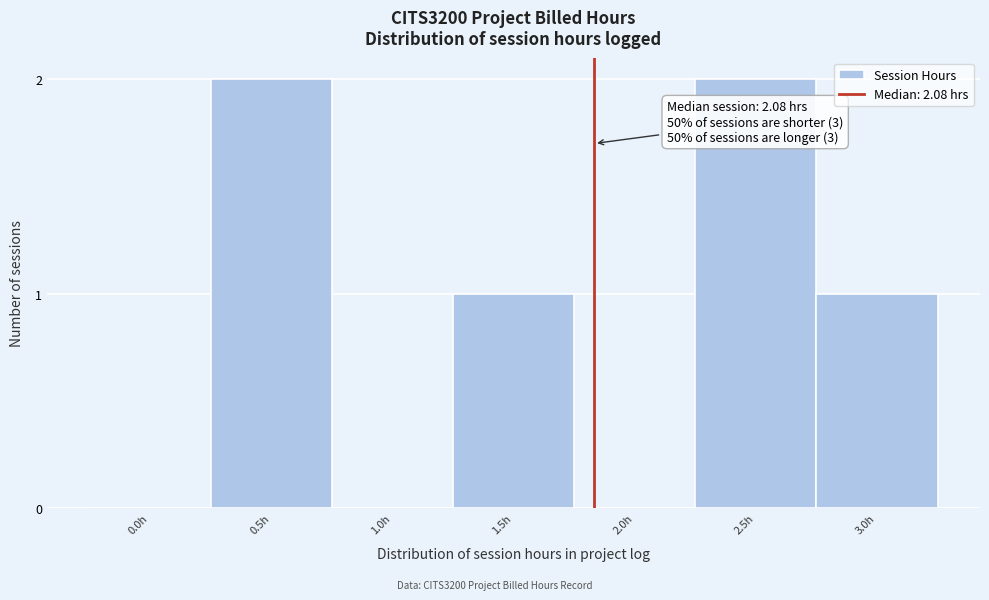

Reading left to right, extract all data points from this chart.

0.0h=0	0.5h=2	1.0h=0	1.5h=1	2.0h=0	2.5h=2	3.0h=1